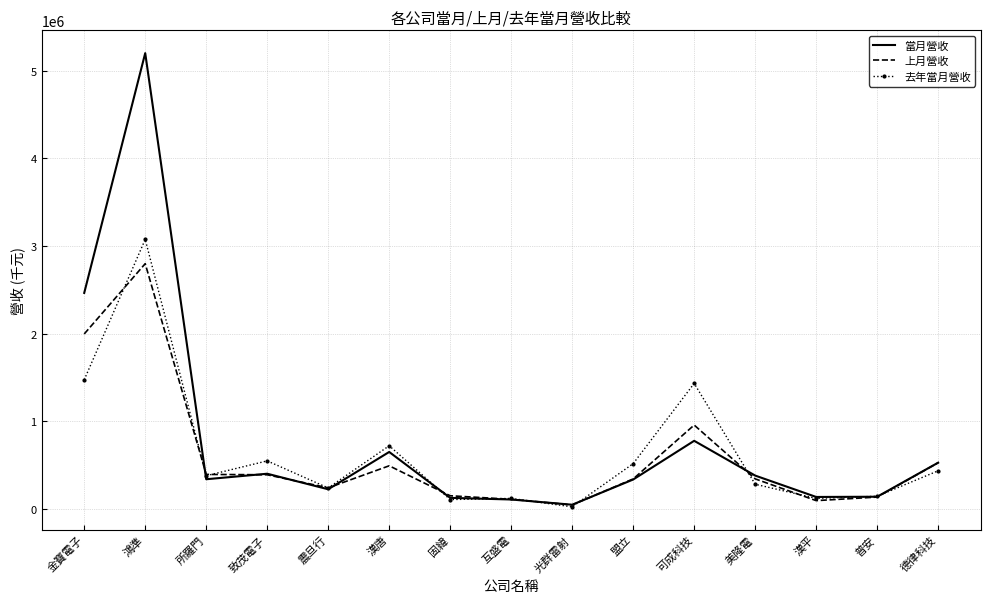

What is the sum of all 上月營收 values?

9038721